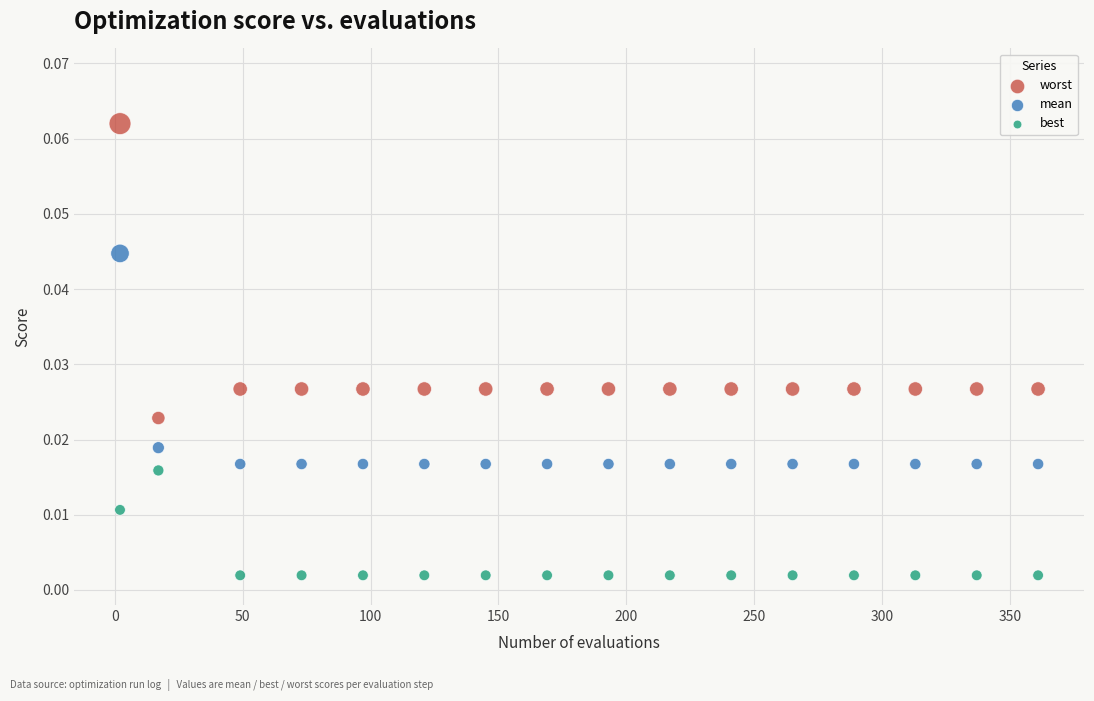

Which series reaches the maximum Y coordinate?

worst